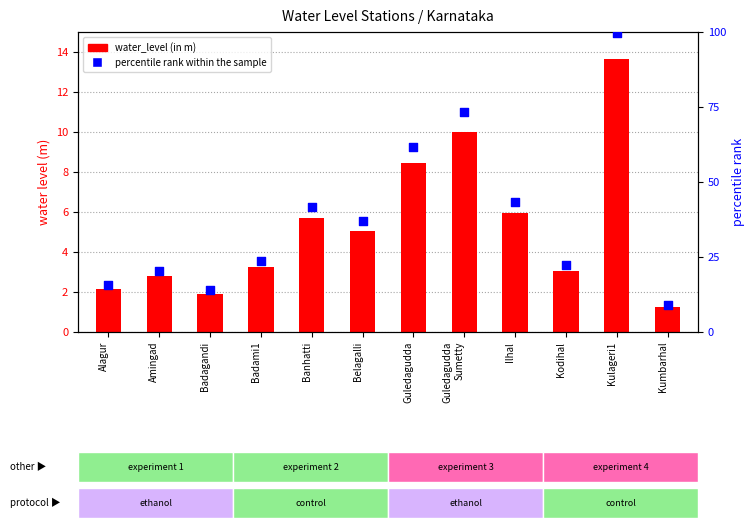

Which series reaches the minimum Y coordinate?

water_level (in m)